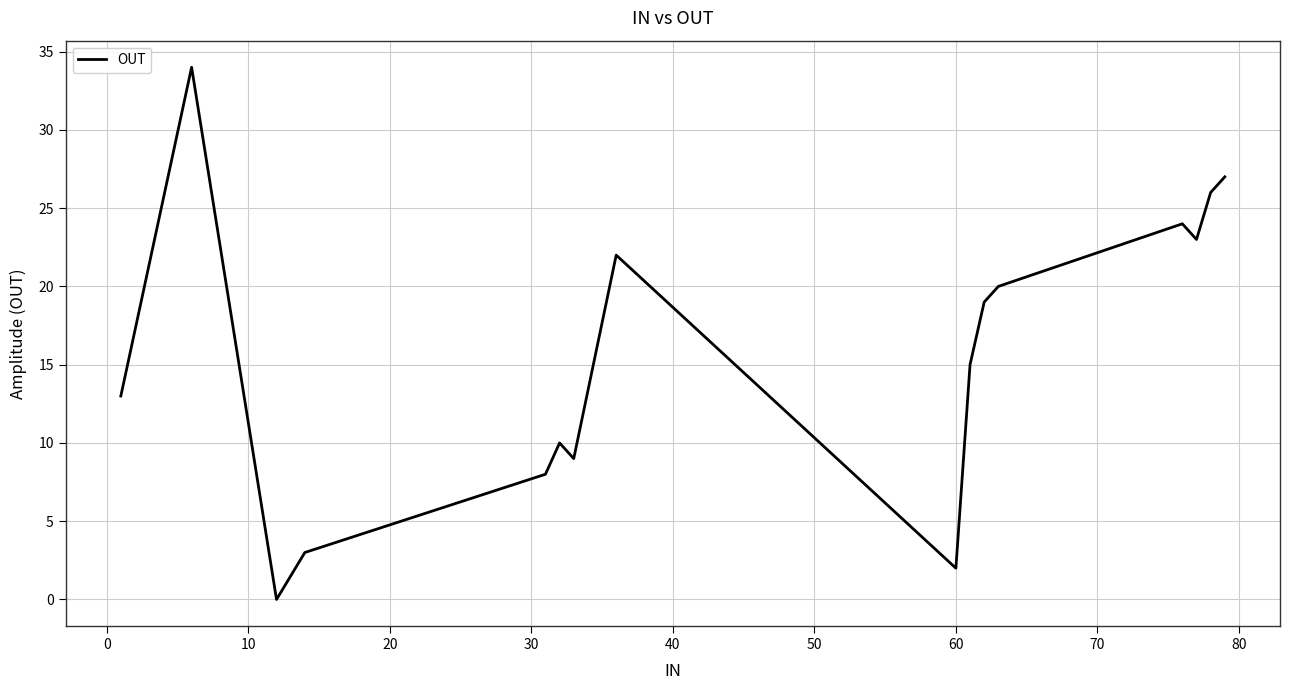

What is the maximum value shown in the chart?

34